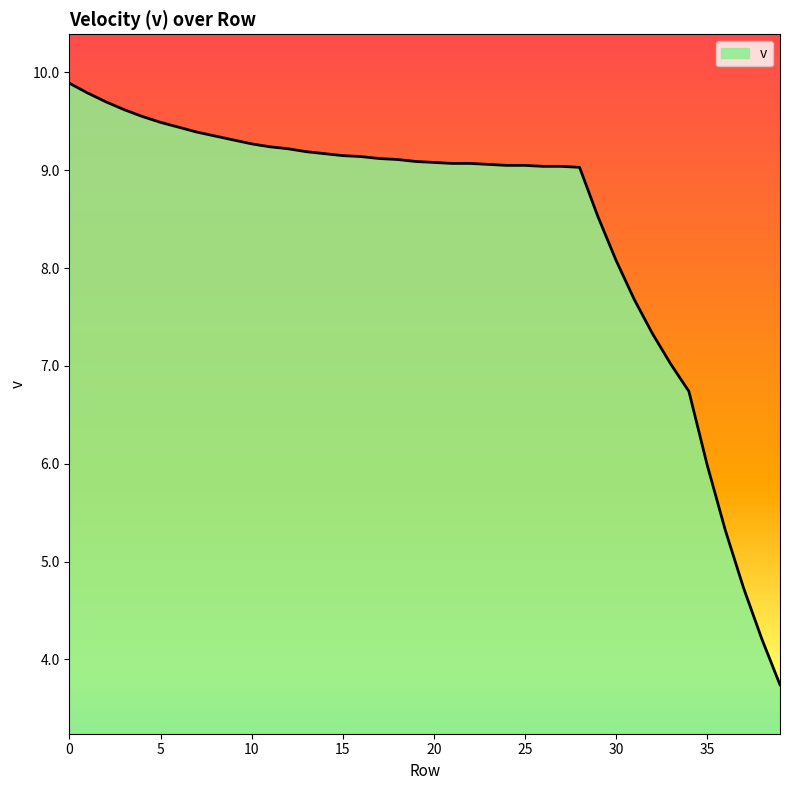

What is the minimum value shown in the chart?

3.7